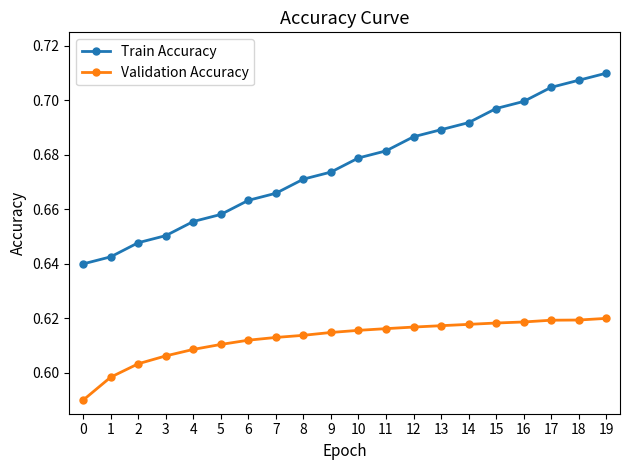

How many Validation Accuracy values are between 0 and 1?

20